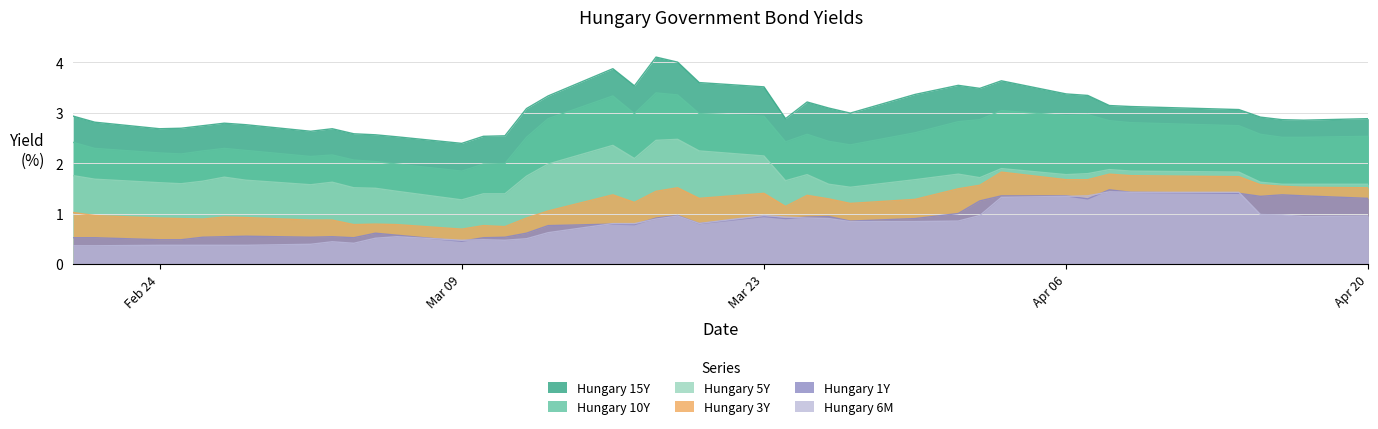

At which category is the sum across all series the highest?

2020-03-19